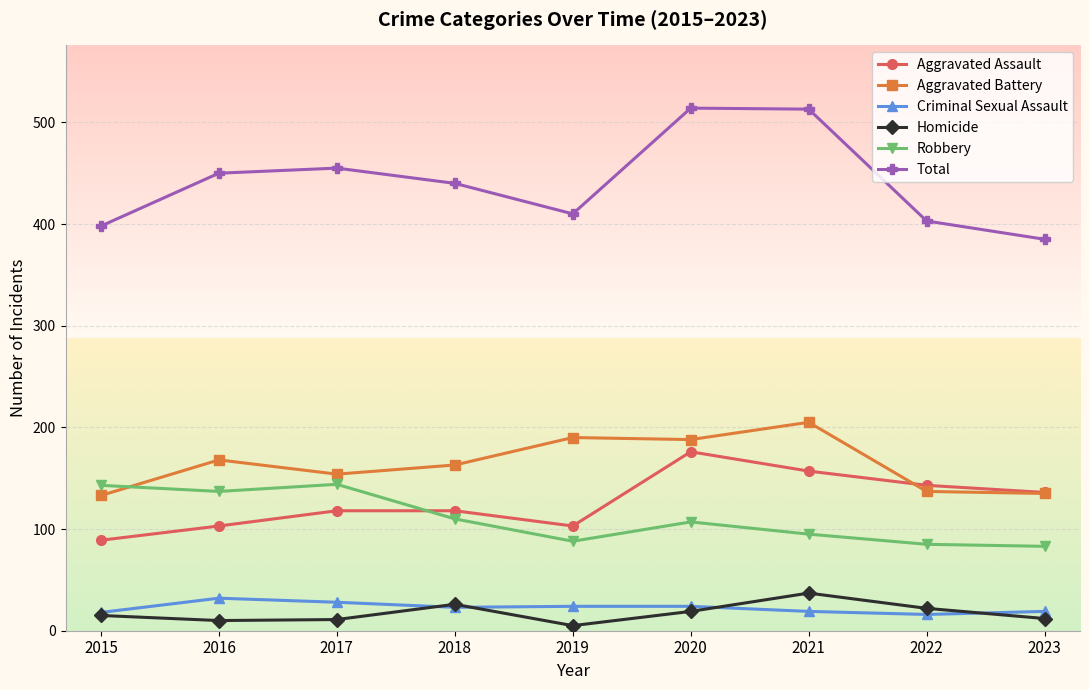

True or false: Homicide and Total cross at least once.

False